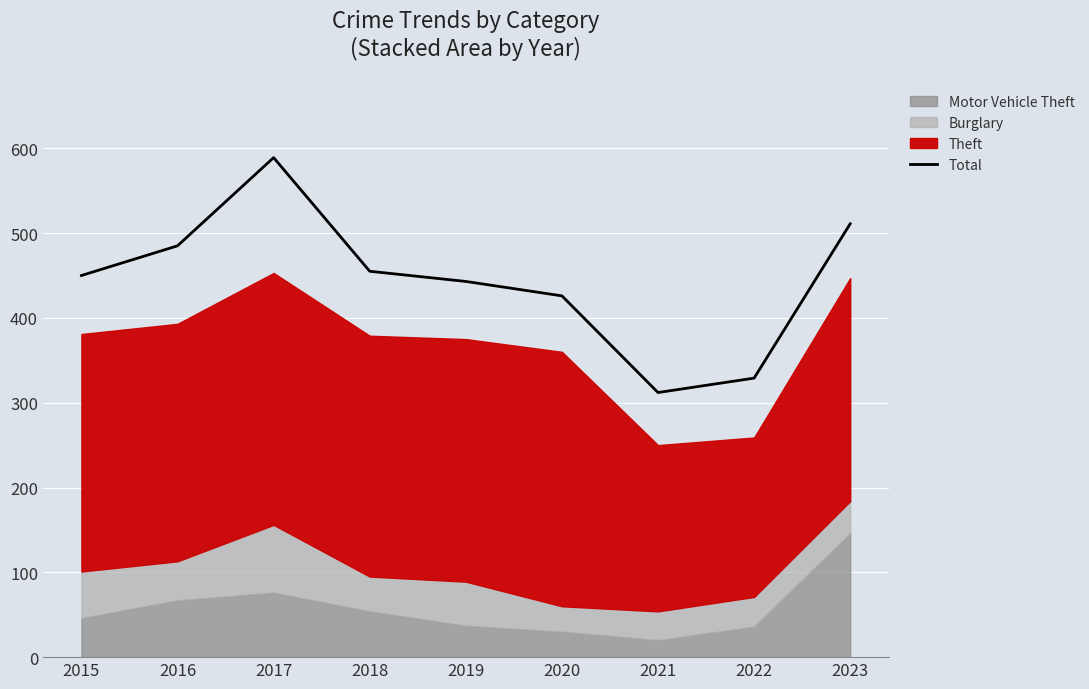

At which category does the chart reach its minimum across all series?

2021